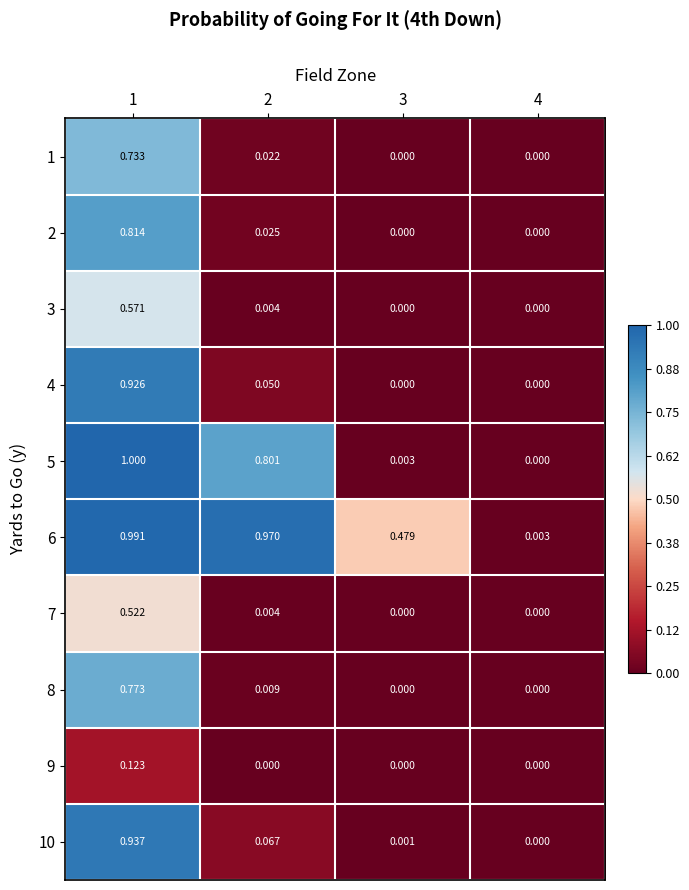

Reading left to right, transcribe all the data shown in this chart.

1: 1=0.7	2=0.0	3=0.0	4=0.0
2: 1=0.8	2=0.0	3=0.0	4=0.0
3: 1=0.6	2=0.0	3=0.0	4=0.0
4: 1=0.9	2=0.1	3=0.0	4=0.0
5: 1=1.0	2=0.8	3=0.0	4=0.0
6: 1=1.0	2=1.0	3=0.5	4=0.0
7: 1=0.5	2=0.0	3=0.0	4=0.0
8: 1=0.8	2=0.0	3=0.0	4=0.0
9: 1=0.1	2=0.0	3=0.0	4=0.0
10: 1=0.9	2=0.1	3=0.0	4=0.0